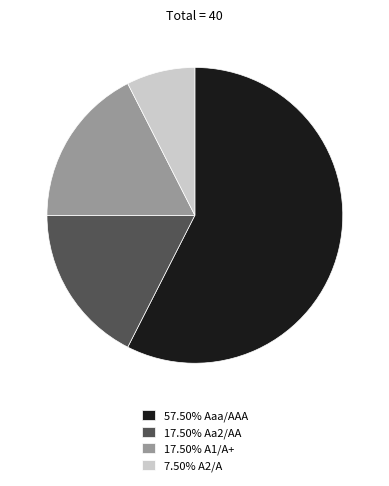

Combined, do 17.50% Aa2/AA and 57.50% Aaa/AAA account for over 50%?

Yes